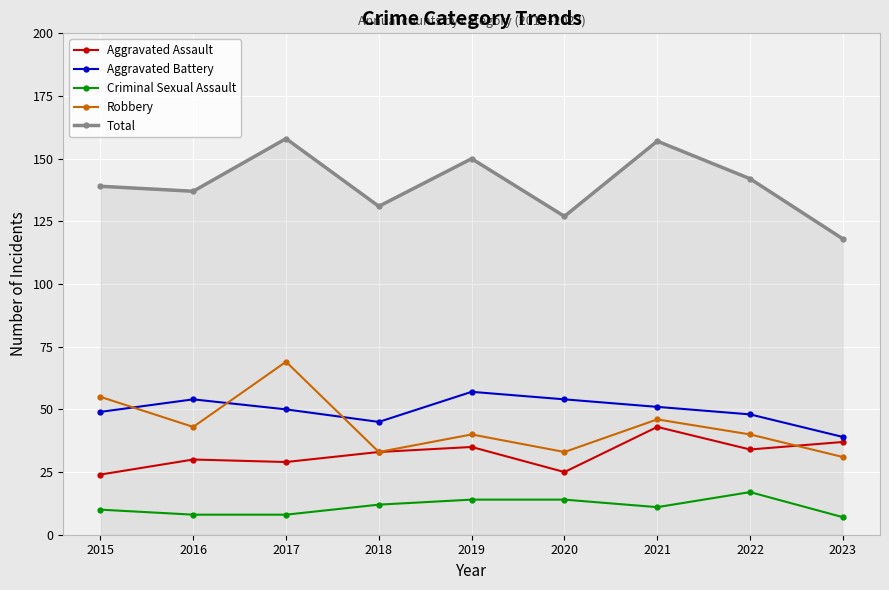

What is the value of the Aggravated Assault point at the 4th from the left?

33